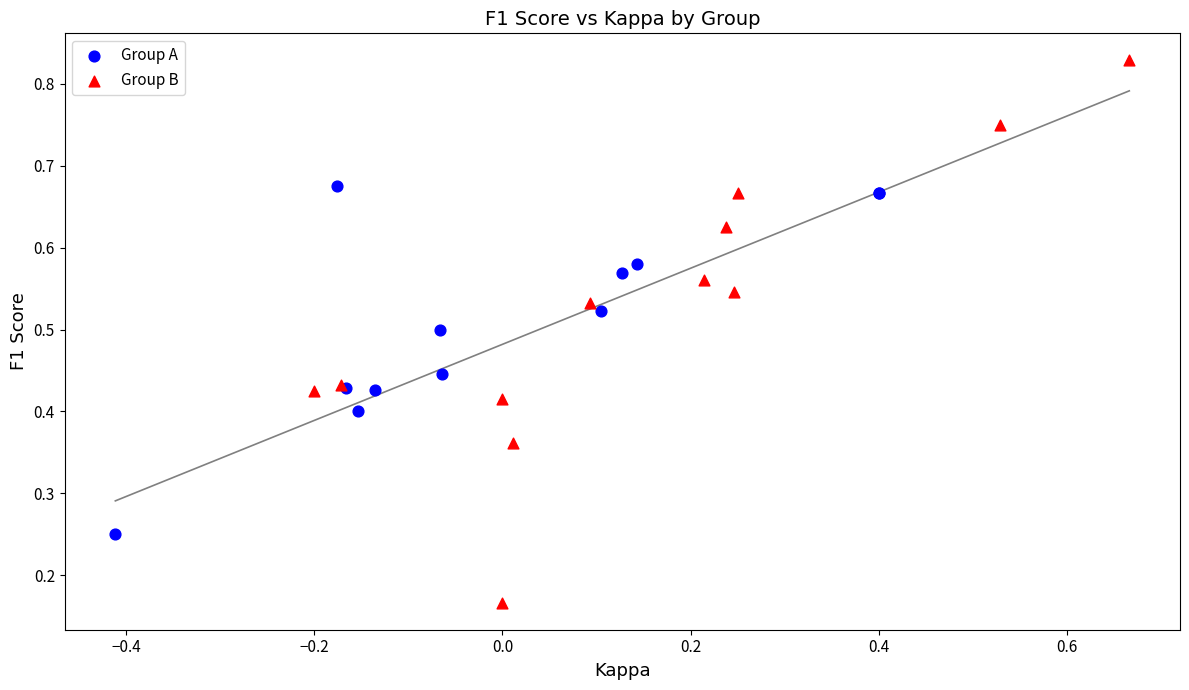

What are all the series names shown in the legend?

Group A, Group B